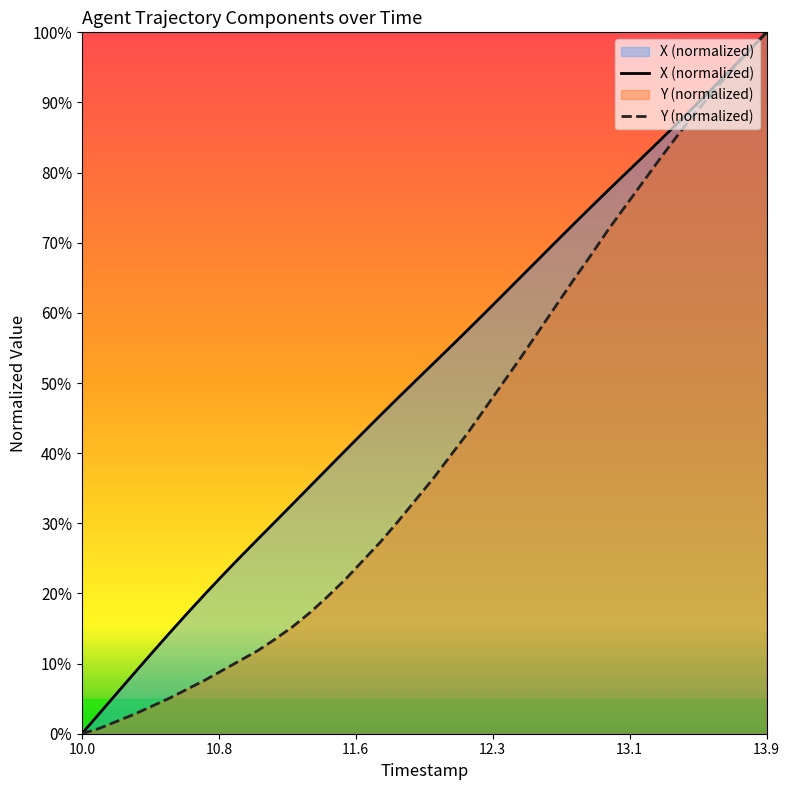

How many lines are shown in the chart?

2